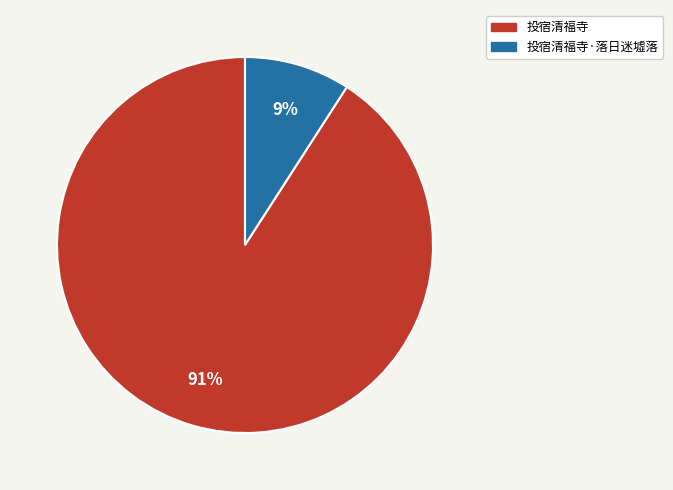

What is the smallest slice in the pie chart?

投宿清福寺·落日迷墟落